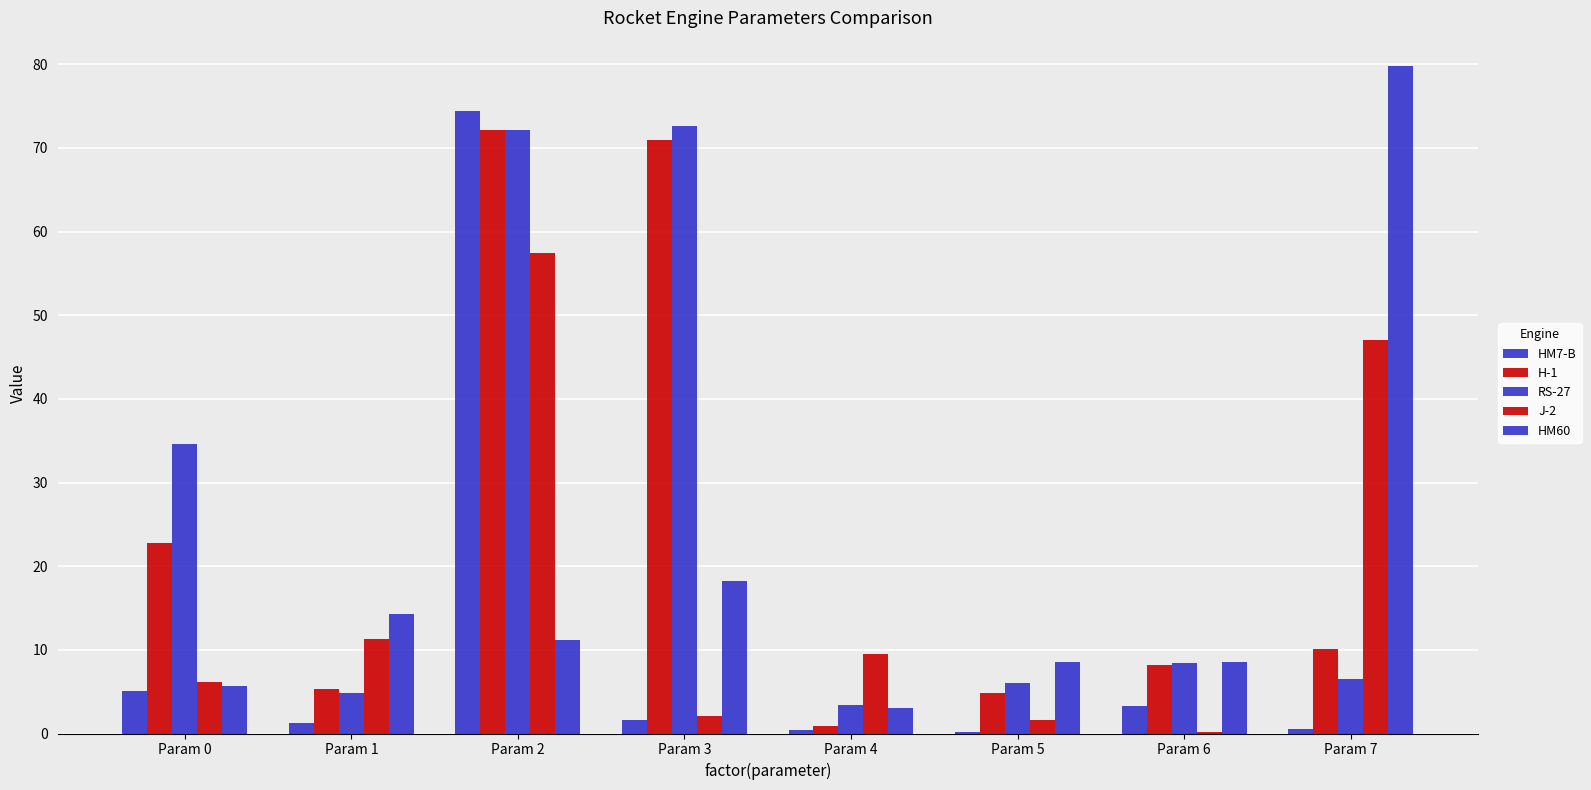

Does the chart contain stacked bars?

No